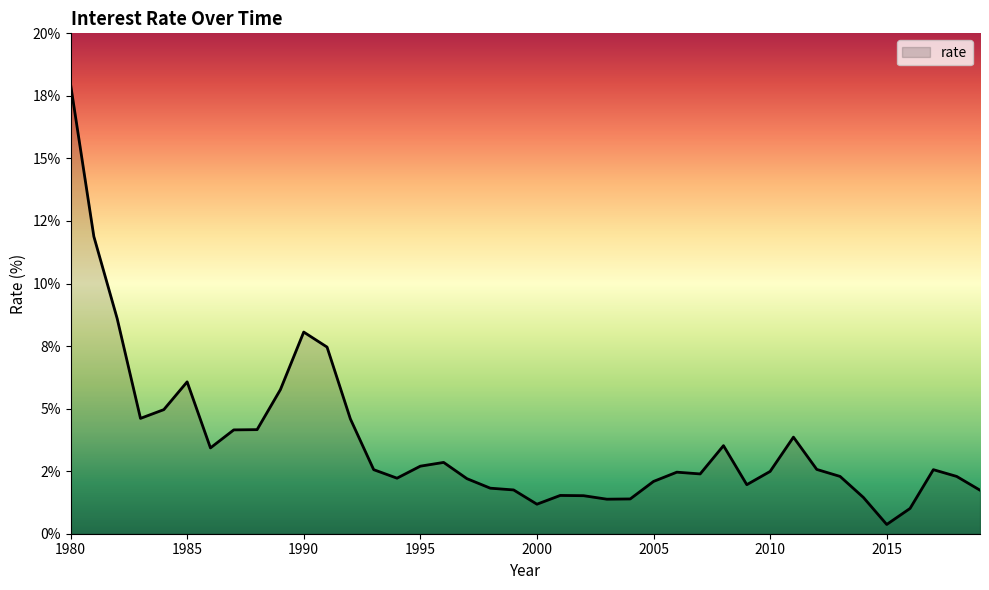

What is the smallest value displayed?

0.4